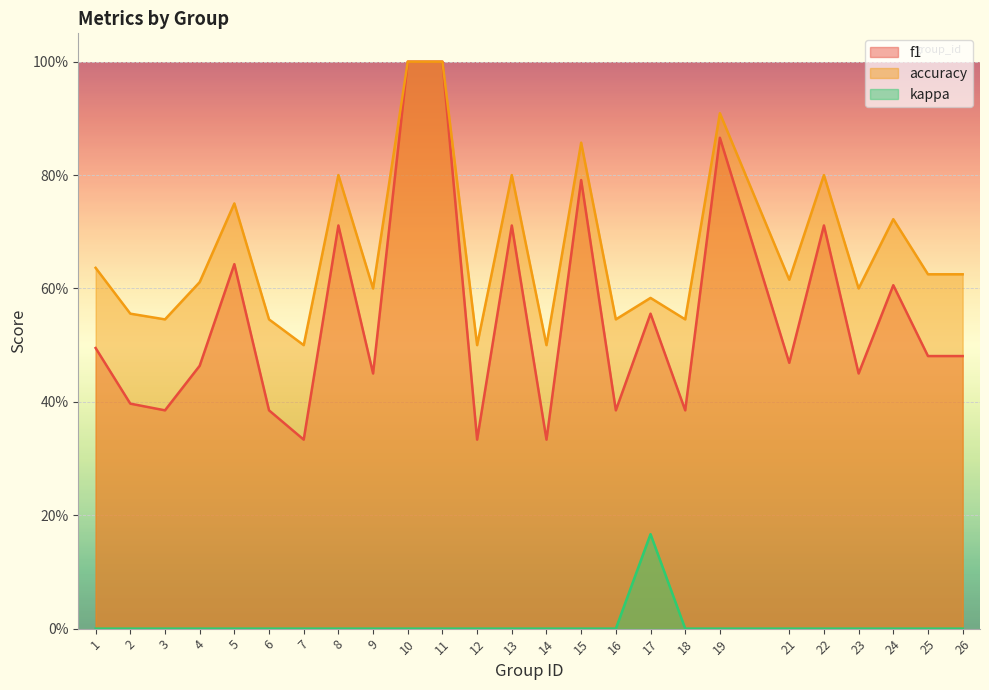

Is it true that accuracy equals 1.4 at 10?

False